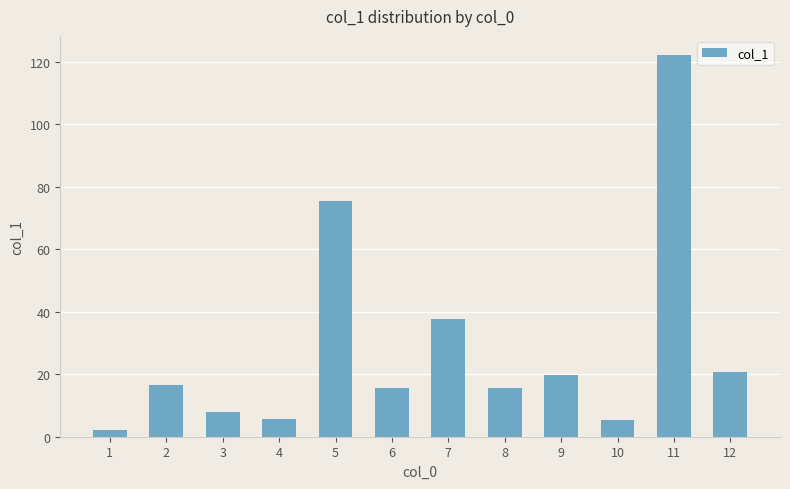

Which label corresponds to the largest value in the chart?

11